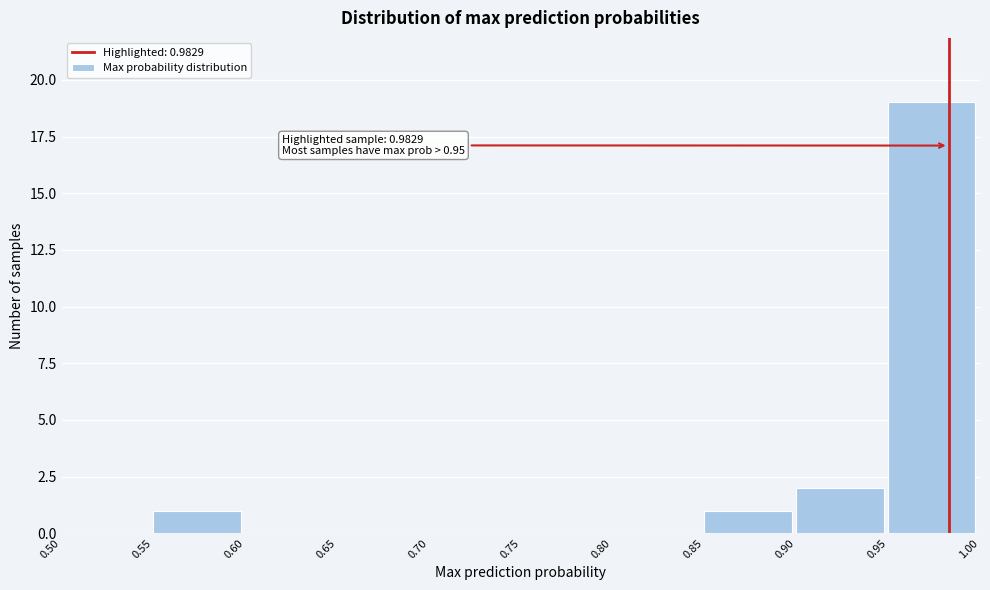

Which range on the x-axis has the tallest bar?

0.95 to 1.00